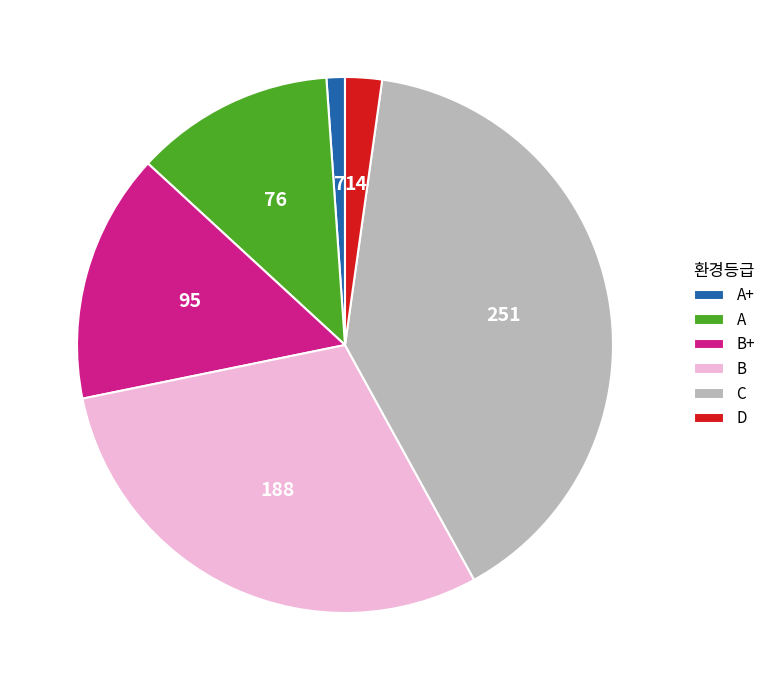

Which category has the smallest portion of the pie?

A+